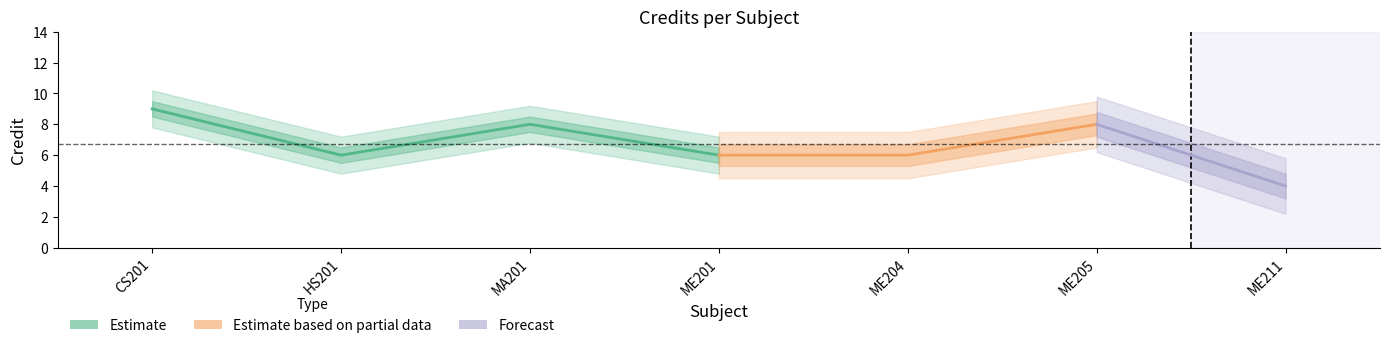

What is the label of the 7th point from the left?

ME211